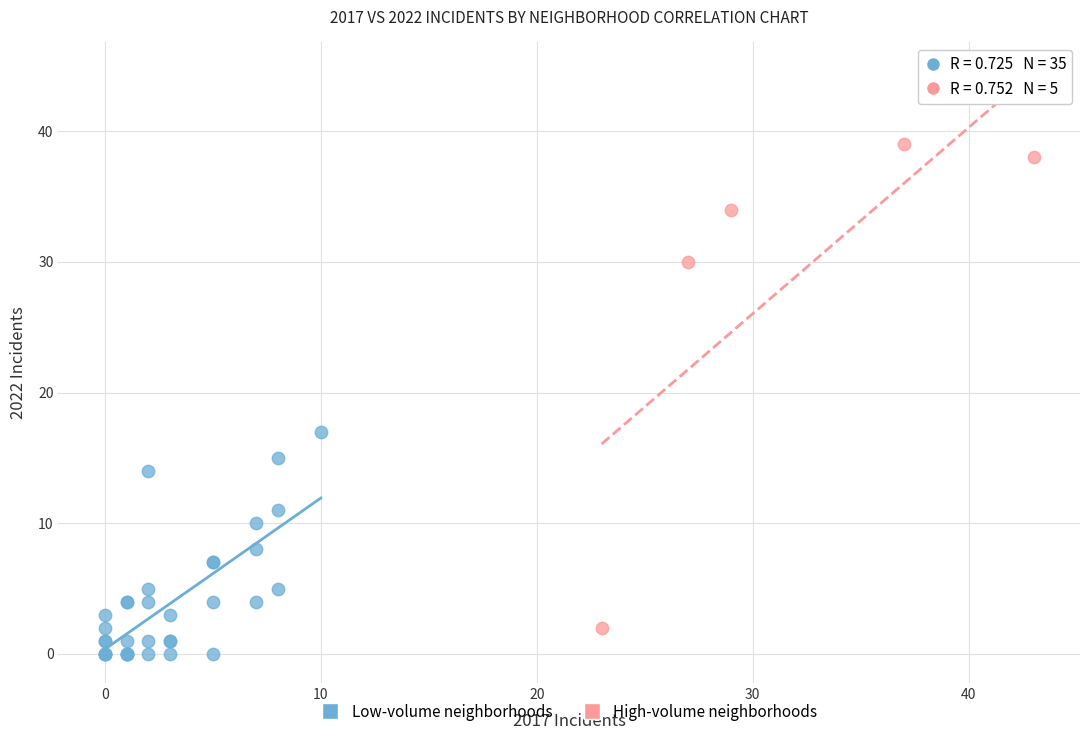

Which series has the largest Y range (max minus min)?

High-volume neighborhoods